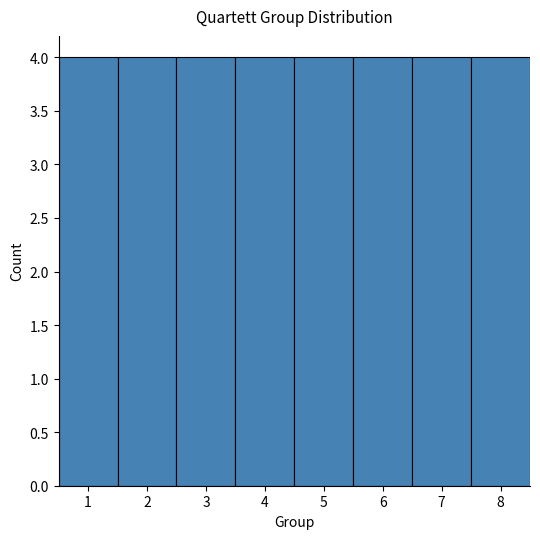

Reading left to right, list every bar in this chart as the range it spans on the x-axis followed by its height. The values are not printed on the chart, so give them approximately, as read against the axis.

0.5 to 1.5: 4
1.5 to 2.5: 4
2.5 to 3.5: 4
3.5 to 4.5: 4
4.5 to 5.5: 4
5.5 to 6.5: 4
6.5 to 7.5: 4
7.5 to 8.5: 4